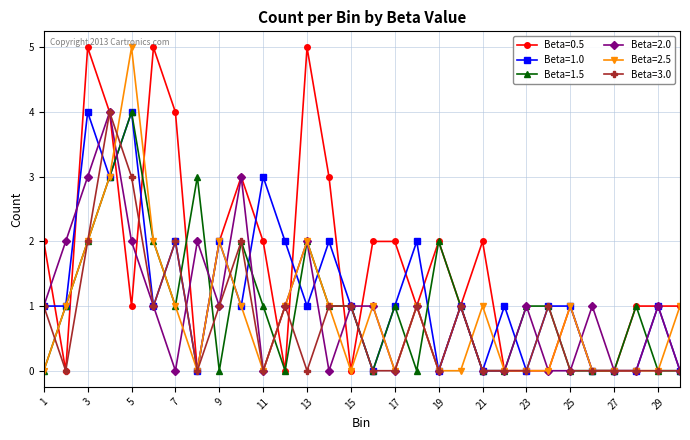

What is the difference between the maximum and minimum values in the Beta=2.0 series?

4